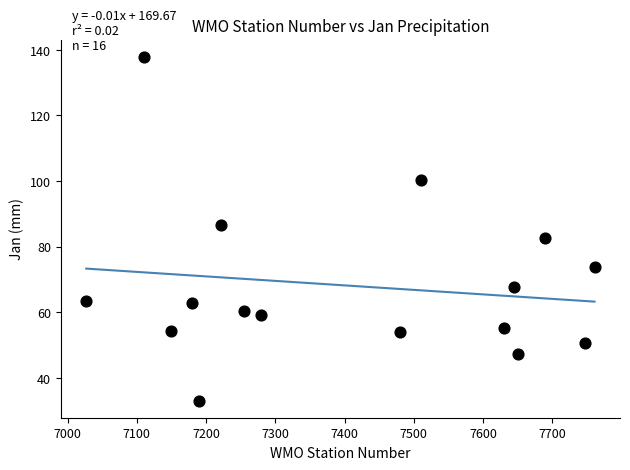

What is the range of X values (max minus min)?

734.0